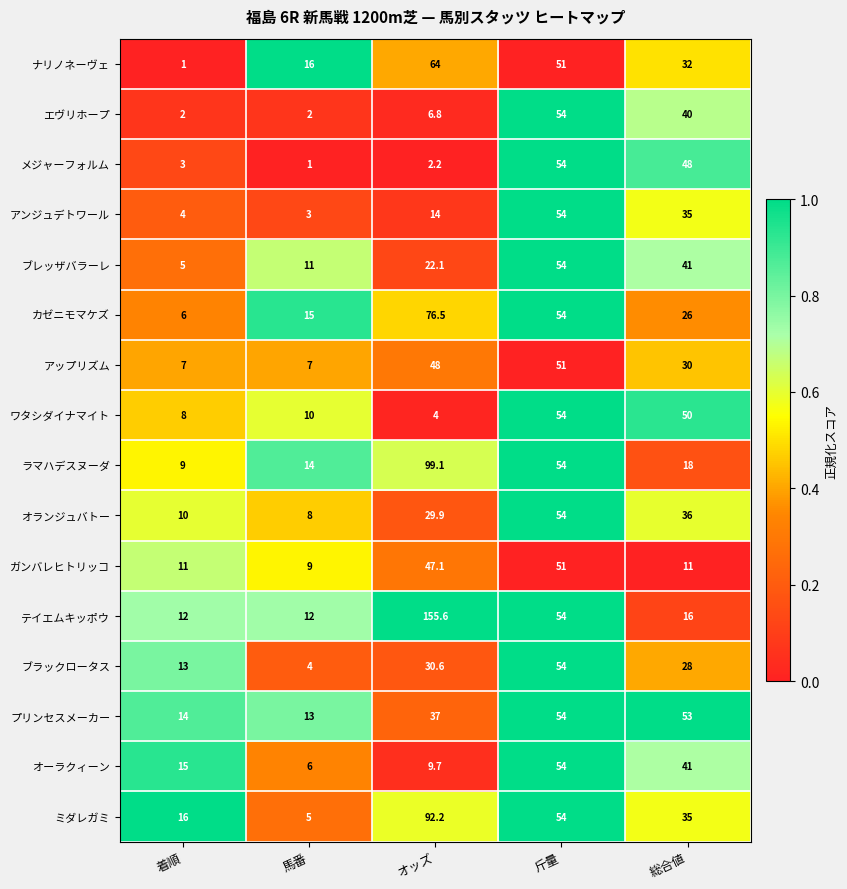

Which series has the widest spread of values?

テイエムキッポウ